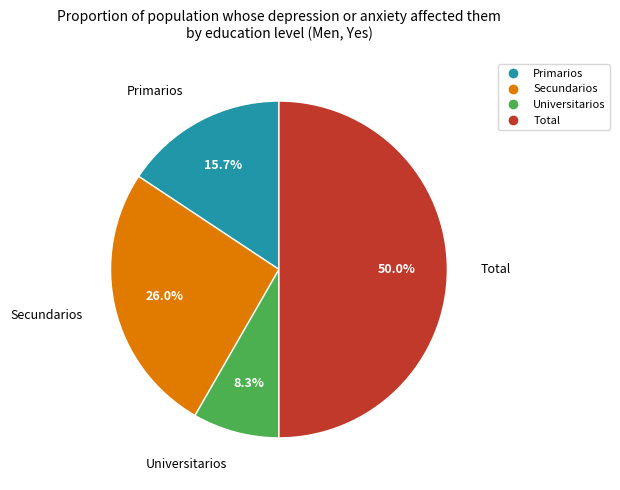

Rank the categories by value from lowest to highest.

Universitarios, Primarios, Secundarios, Total